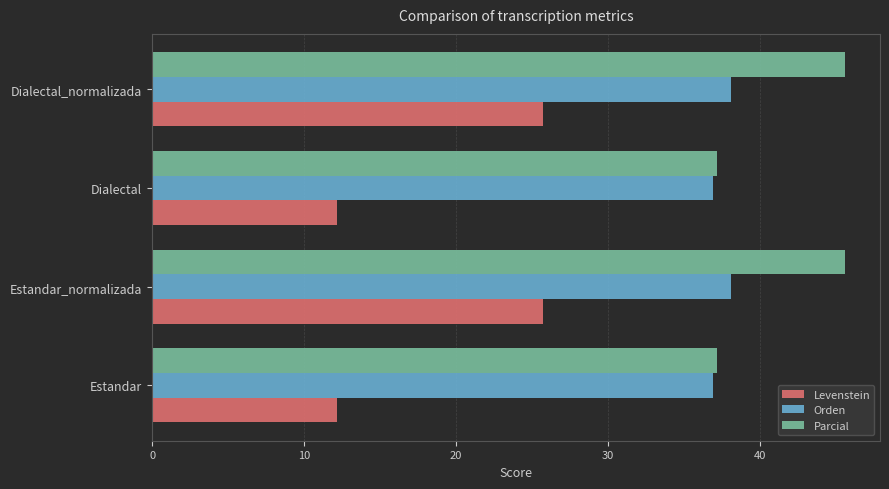

Rank the series by their average value, from highest to lowest.

Parcial, Orden, Levenstein